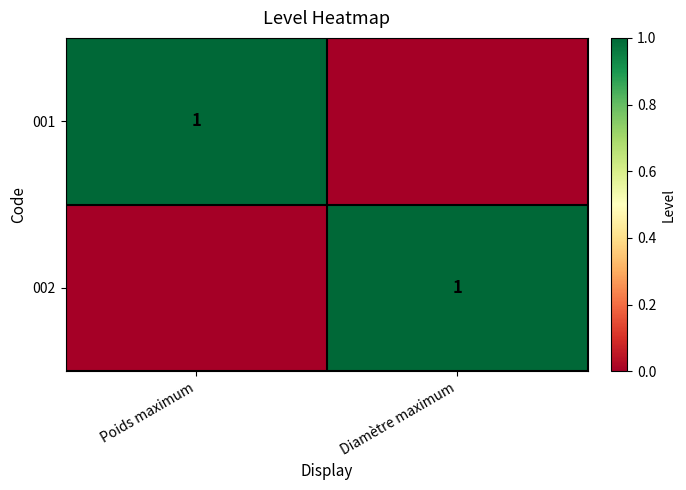

True or false: 002 has a value of 0 at Diamètre maximum.

False